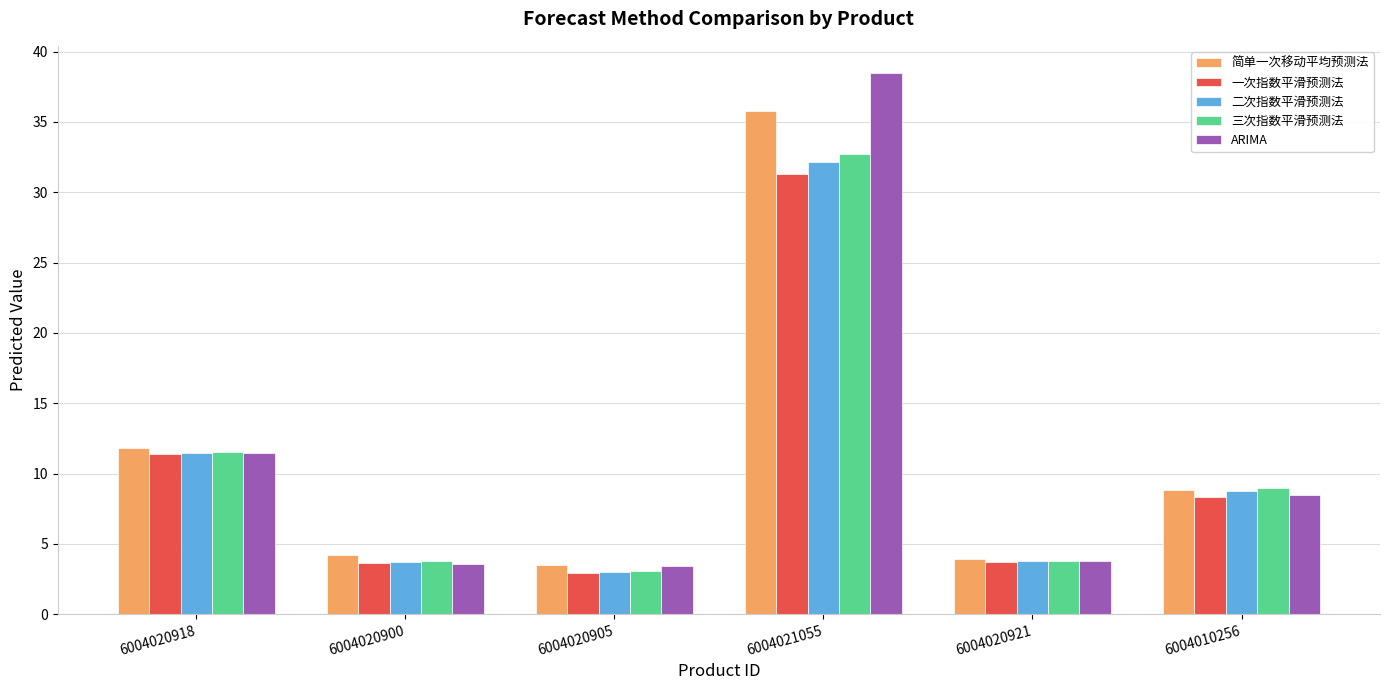

What is the sum of all 三次指数平滑预测法 values?

63.9